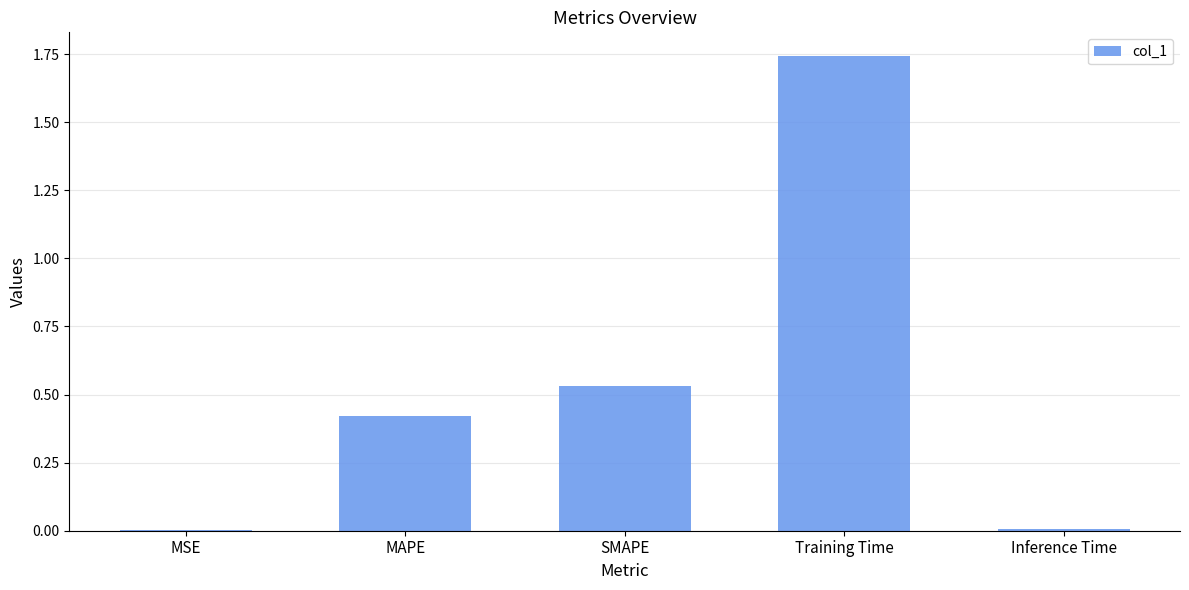

Between Inference Time and Training Time, which is larger?

Training Time